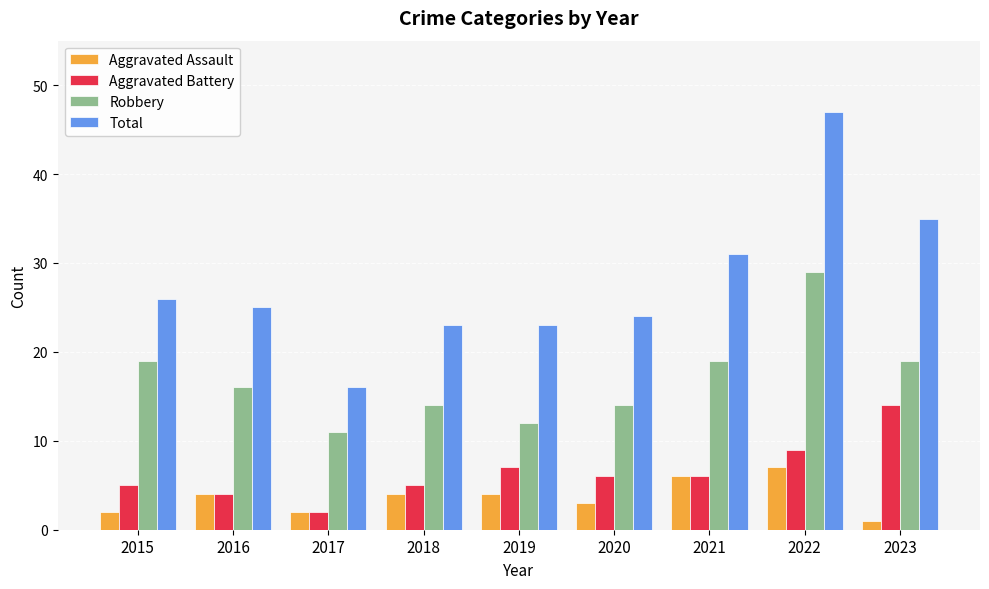

What is the smallest value displayed?

1